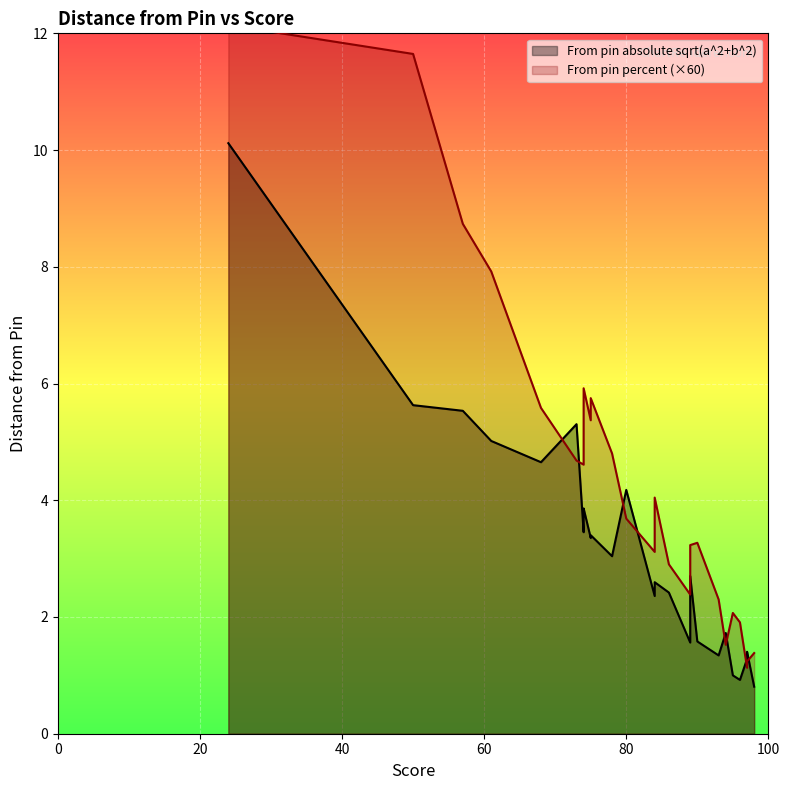

Count the number of categories in the chart.

29